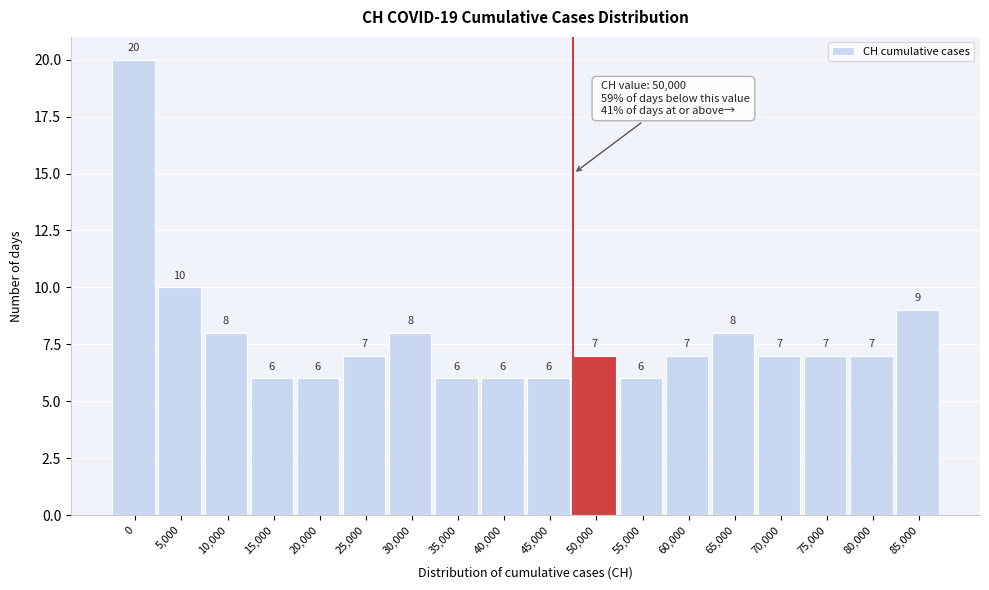

Reading left to right, transcribe all the data shown in this chart.

20	10	8	6	6	7	8	6	6	6	7	6	7	8	7	7	7	9